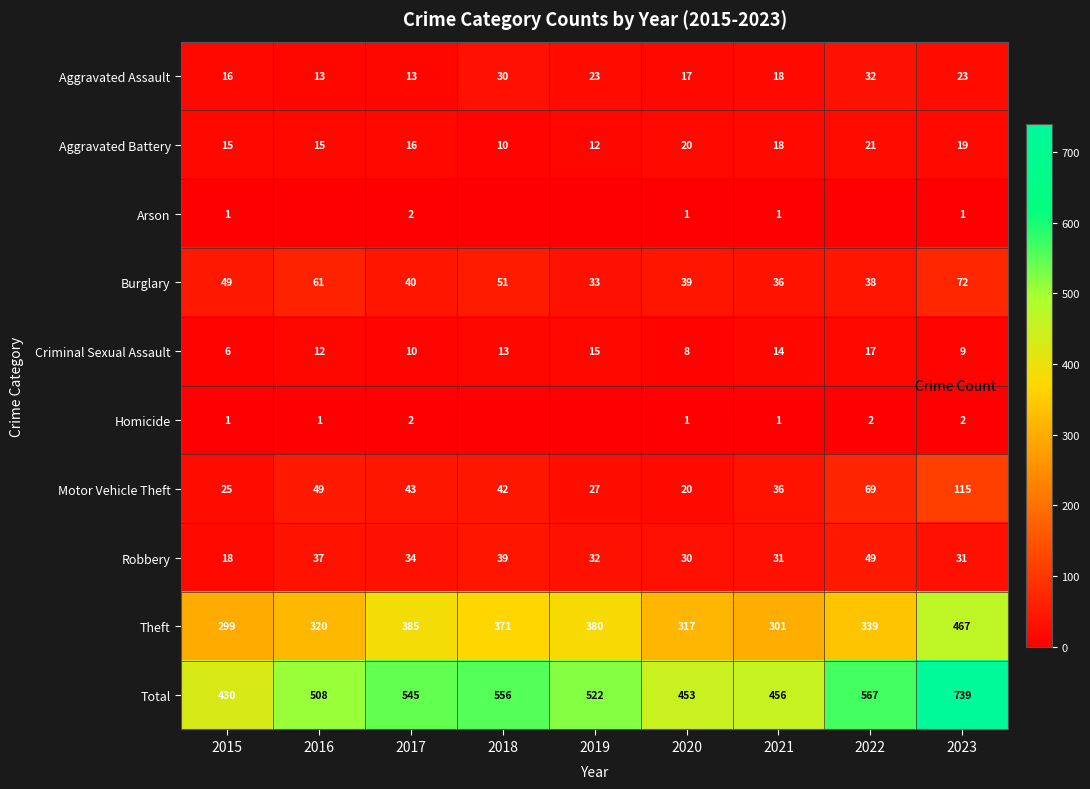

Where does the Burglary series first go above 40?

2015